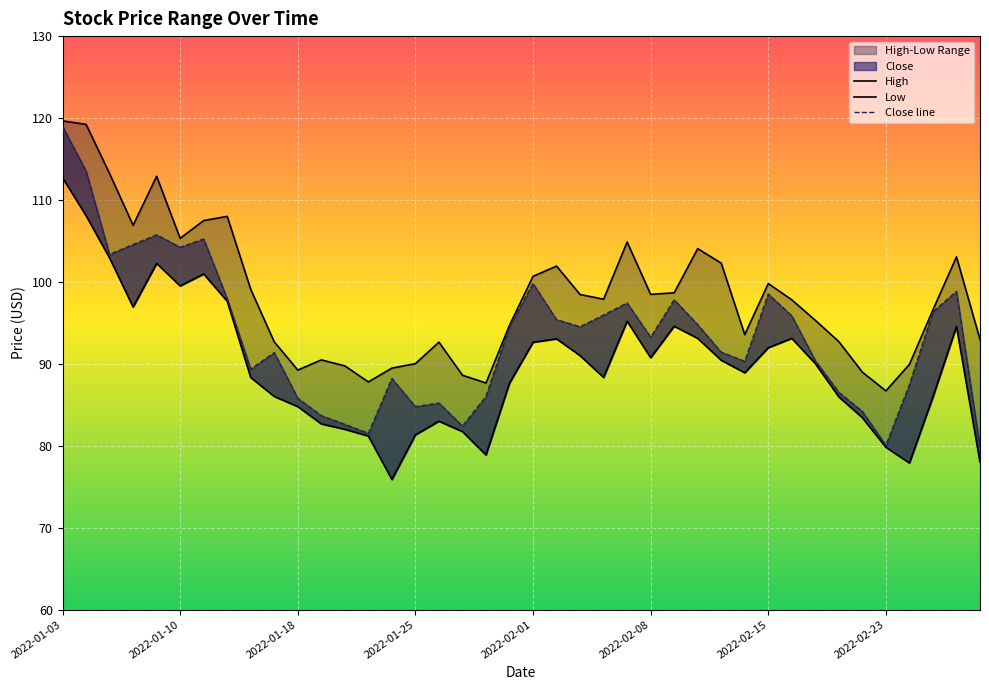

What is the minimum value shown in the chart?

75.9